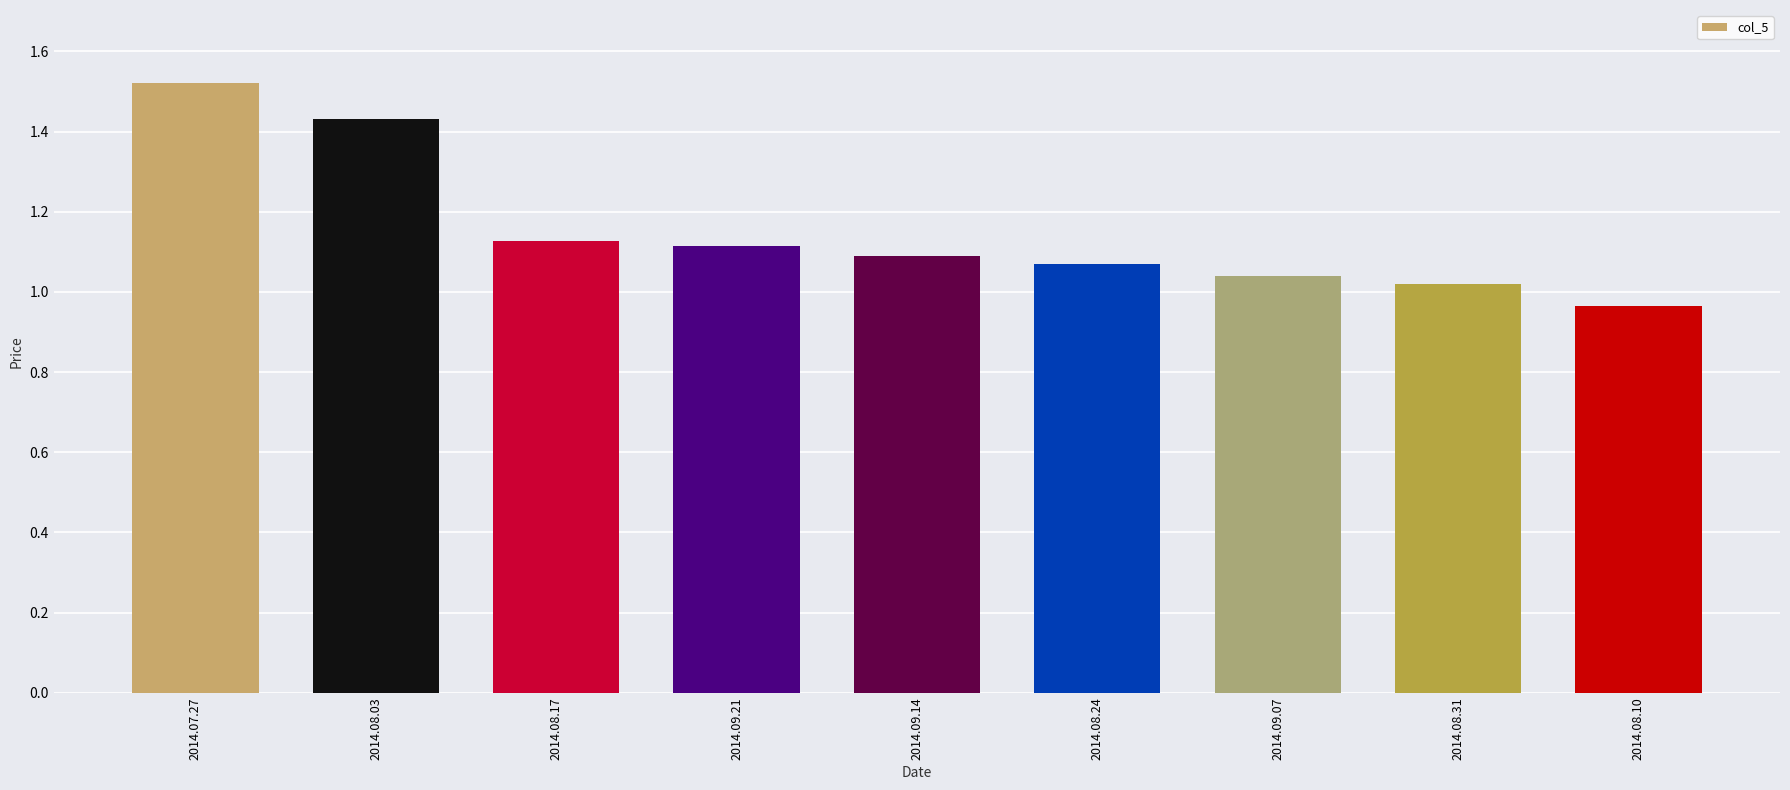

What is the label of the 9th bar from the right?

2014.07.27